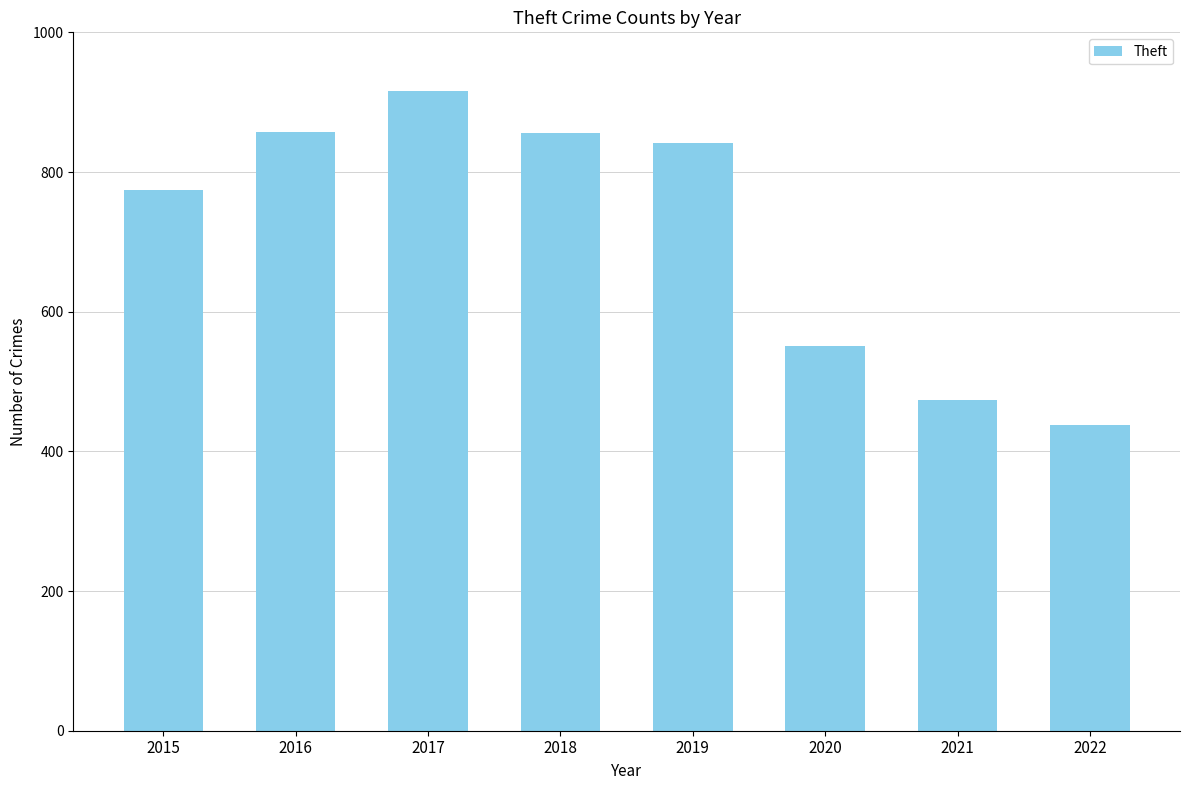

What is the greatest value displayed?

916